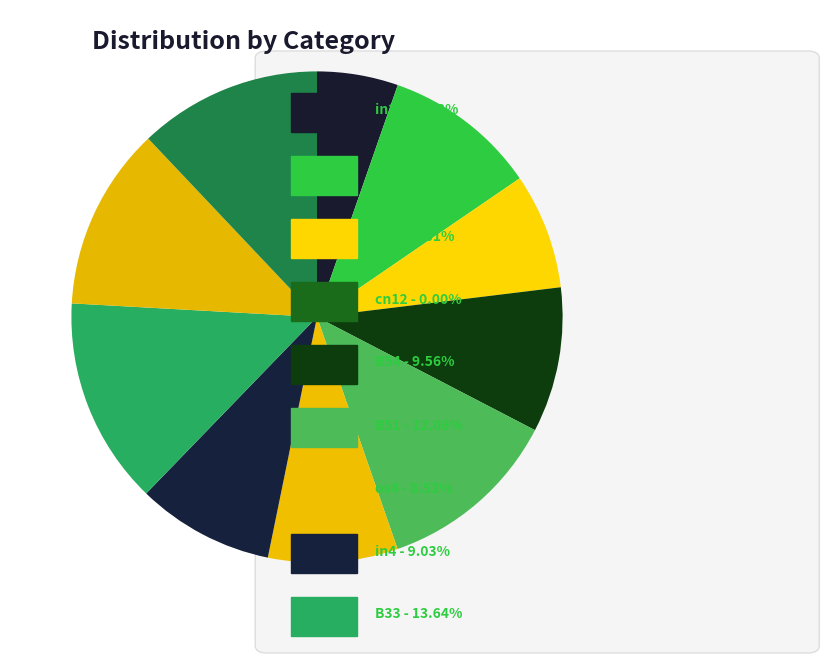

How many segments does this pie chart have?

11